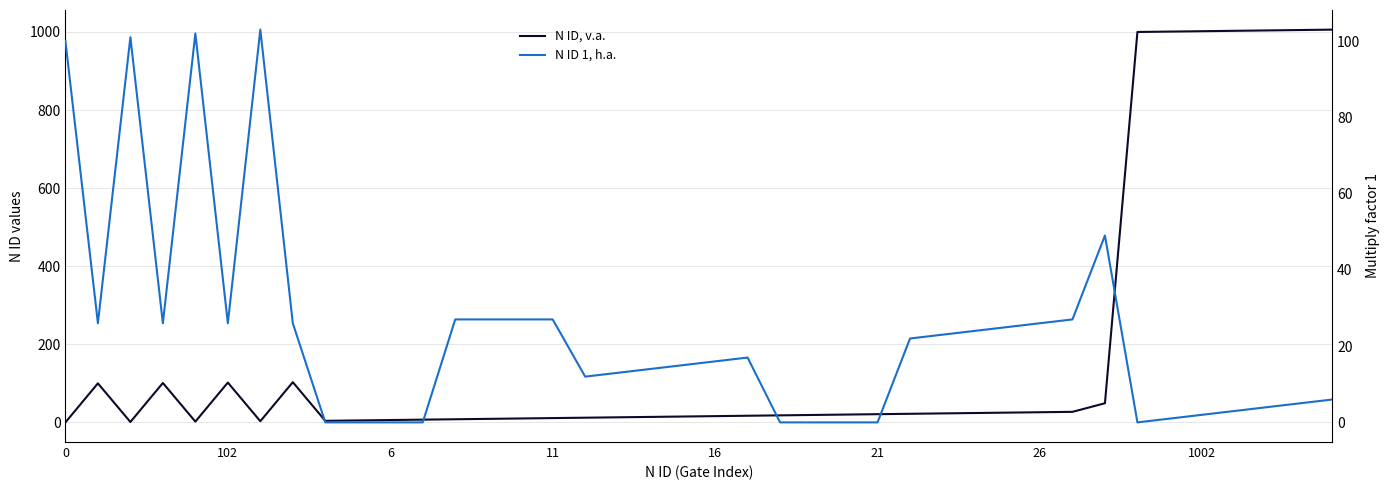

How many intersections are there between N ID, v.a. and N ID 1, h.a.?

8